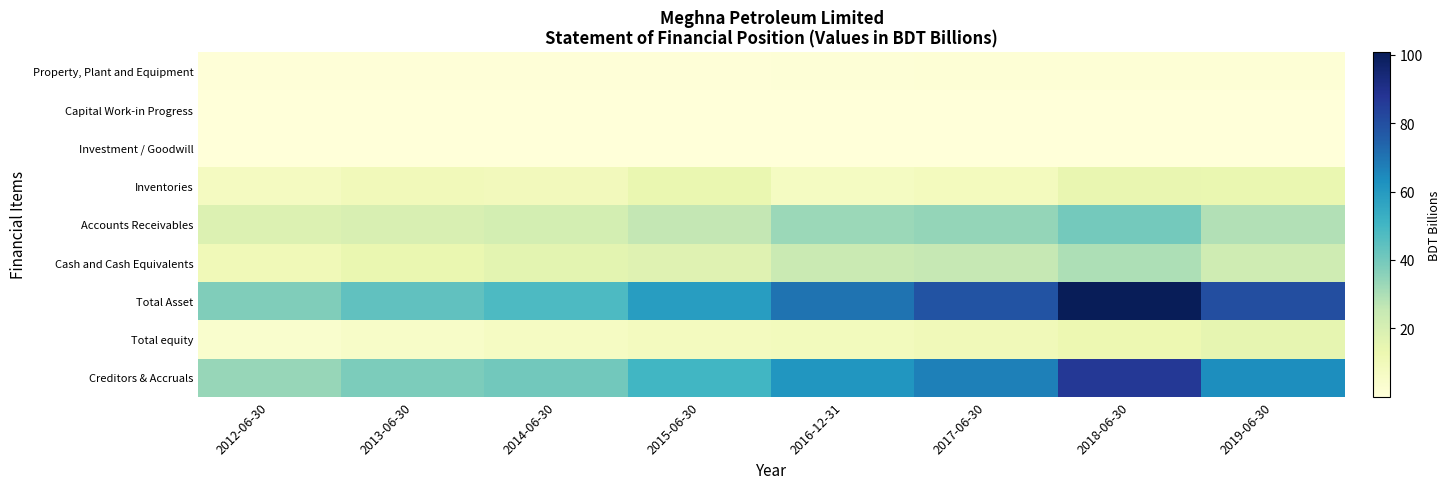

What is the difference between the highest and lowest values at 2015-06-30?

58.8